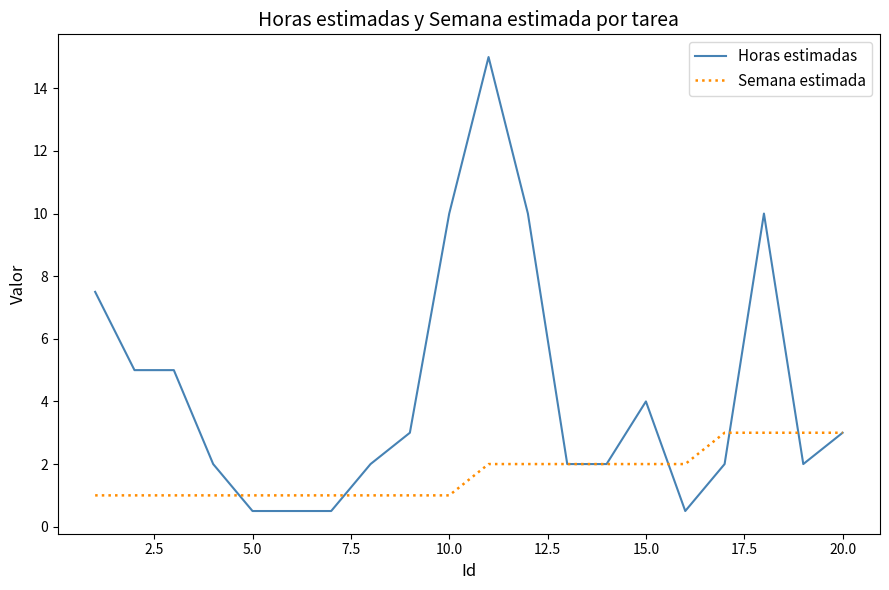

True or false: Semana estimada and Horas estimadas cross at least once.

True